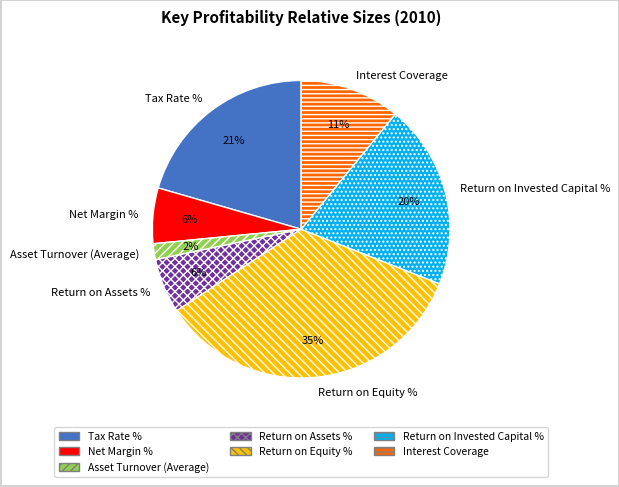

Combined, do Interest Coverage and Return on Assets % account for over 50%?

No